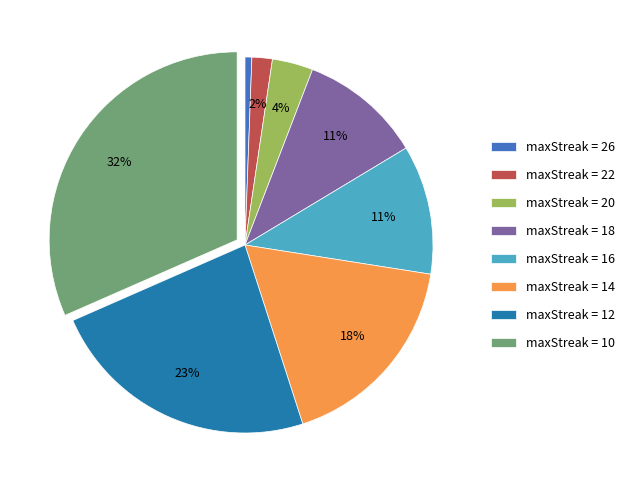

How many slices are in this pie chart?

8